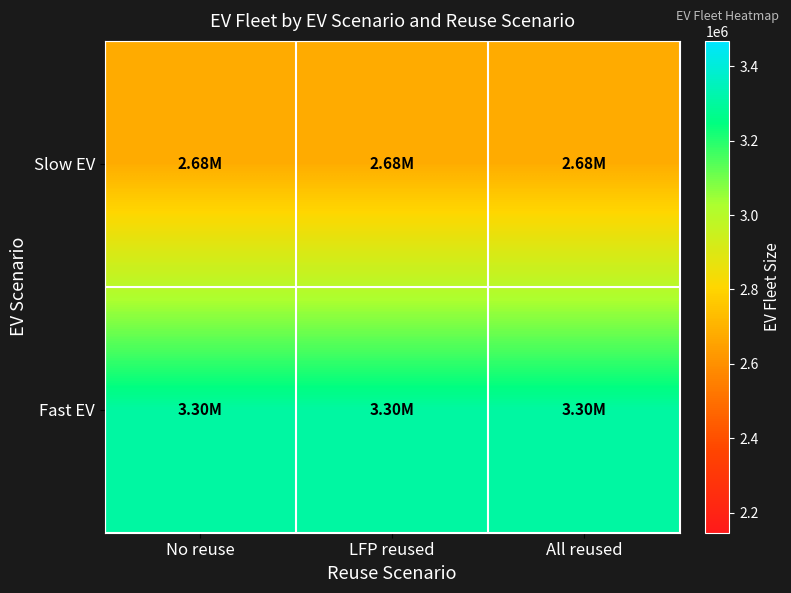

Reading left to right, what are all the values shown in this chart?

Slow EV: No reuse=2682711.5	LFP reused=2682711.5	All reused=2682711.5
Fast EV: No reuse=3303080.0	LFP reused=3303080.0	All reused=3303080.0